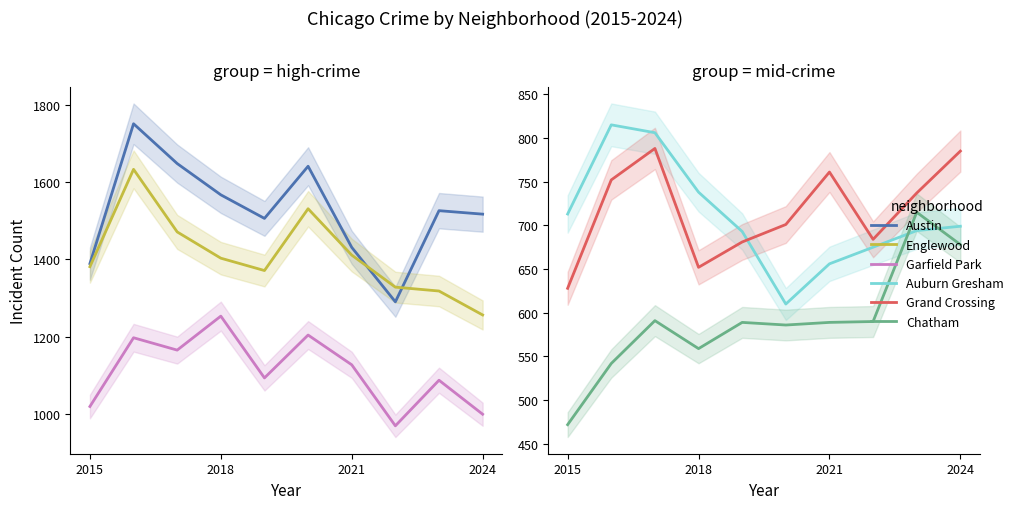

How many lines are shown in the chart?

6